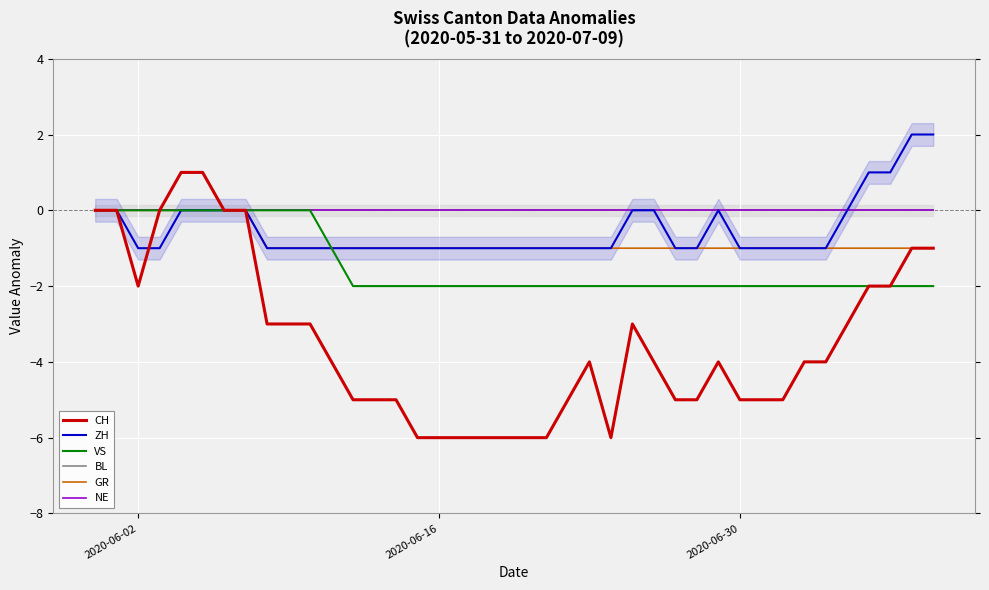

How many lines are shown in the chart?

6